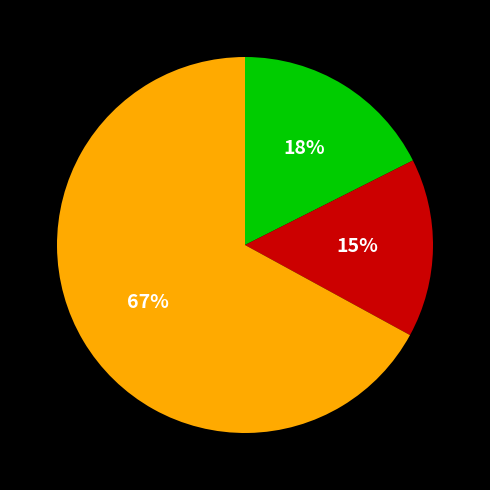

To the nearest percent, what is the difference between the largest and smallest slice percentages?

52%